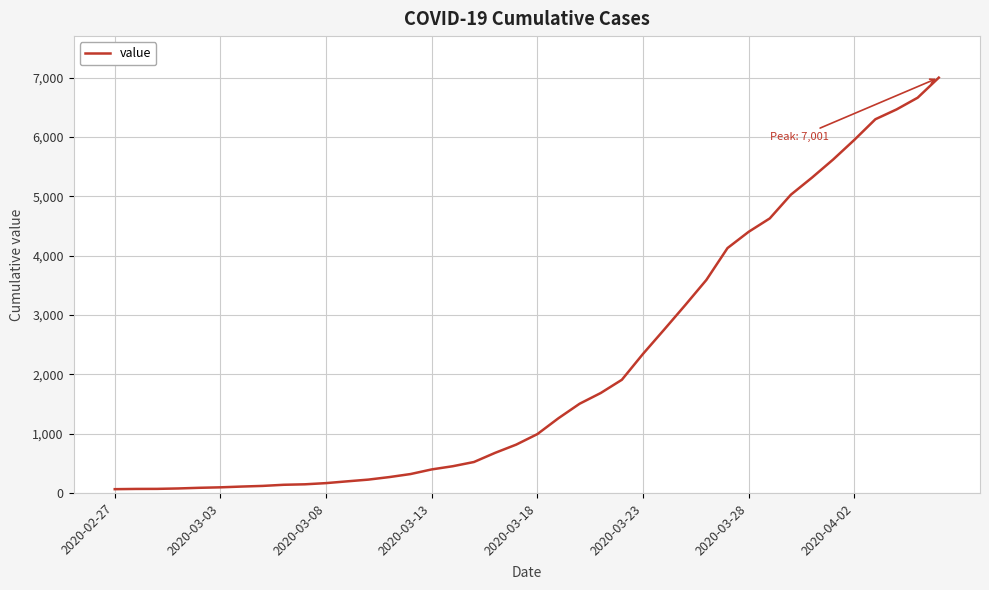

What is the maximum value shown in the chart?

7001